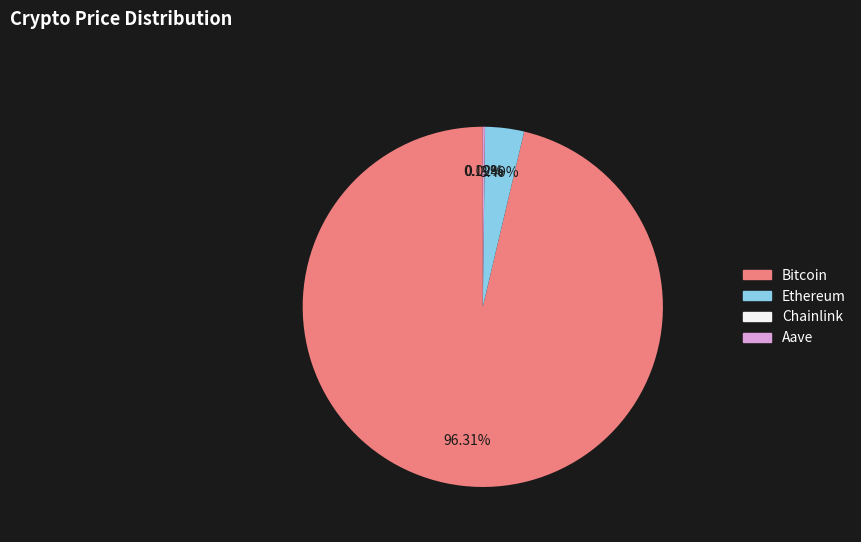

Does Ethereum represent more than half of the total?

No